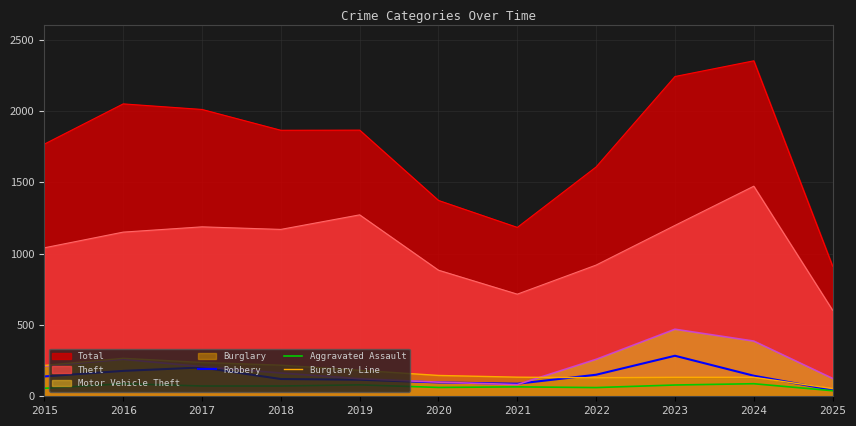

Reading left to right, extract all data points from this chart.

Robbery: 139	178	202	121	116	97	88	151	284	144	44
Aggravated Assault: 56	88	72	72	80	62	66	61	79	88	39
Burglary Line: 216	266	237	218	182	146	134	130	133	133	54